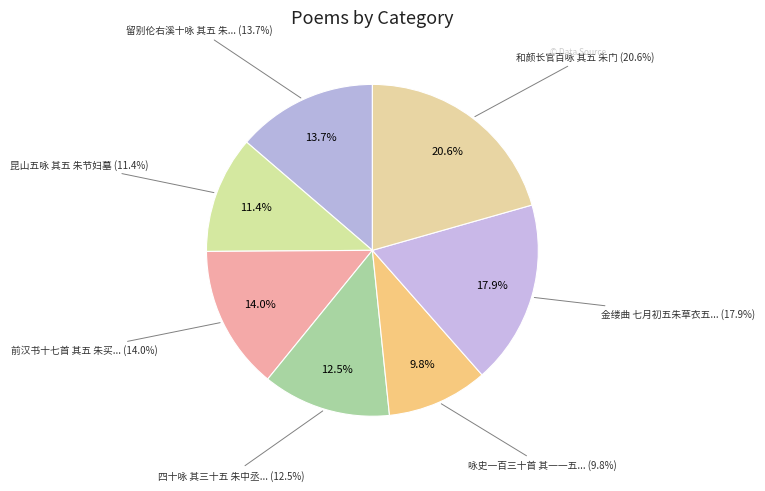

True or false: 和颜长官百咏 其五 朱门 accounts for 28% of the total.

False